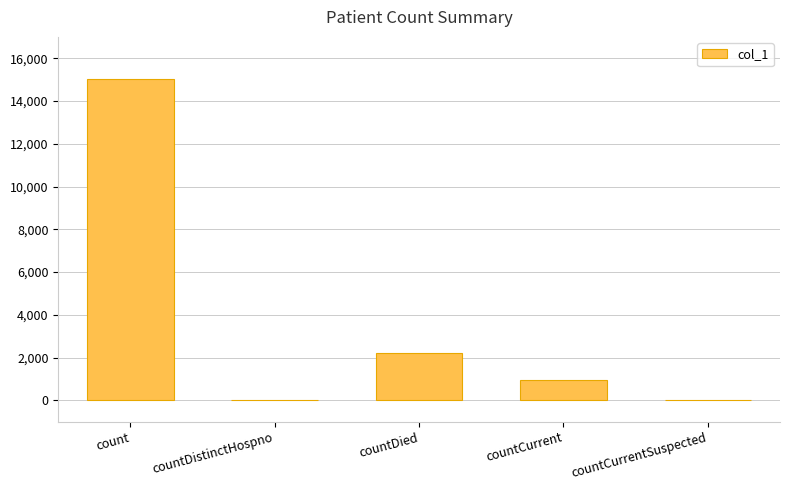

Is it true that the value at countDied is 3545?

False